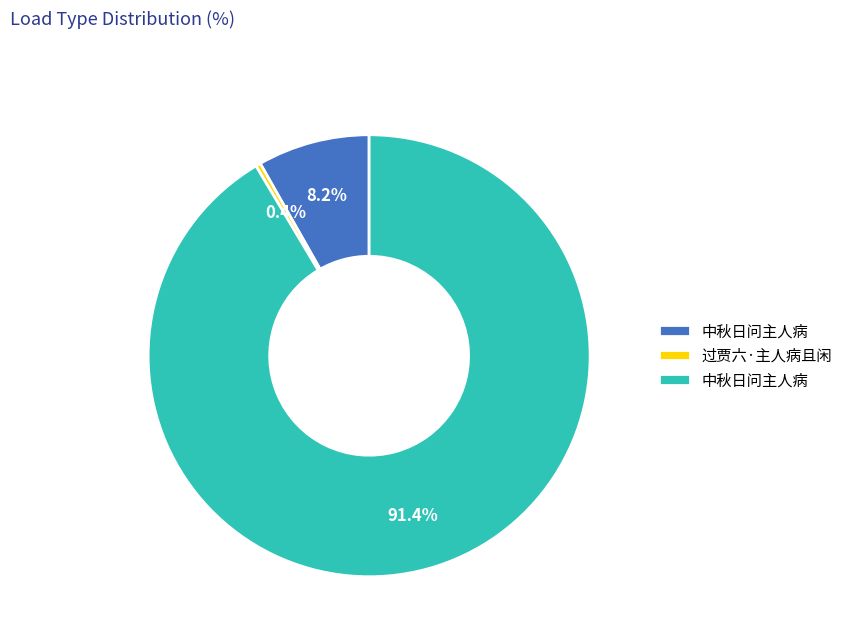

Is there a majority slice in this chart?

Yes